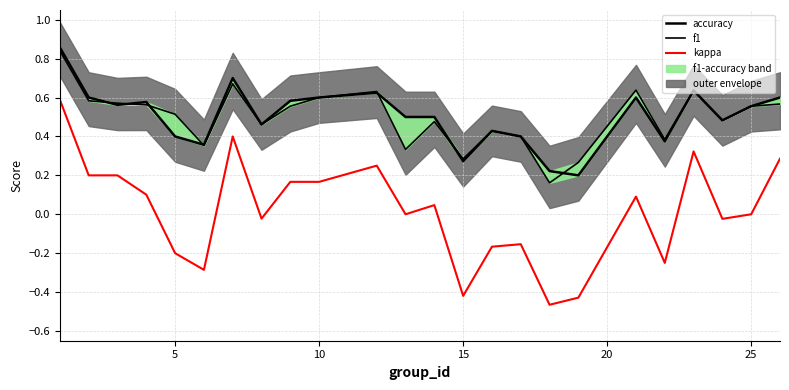

What is the value of the f1 point at the 11th from the left?

0.6